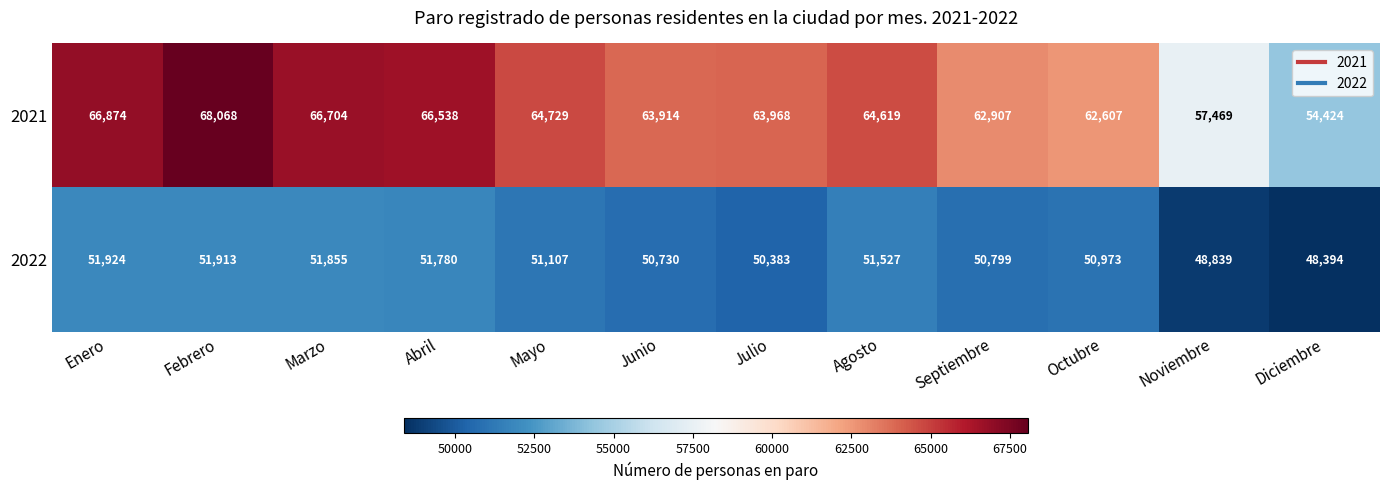

Where is 2021 nearest to the value 61246?

Octubre